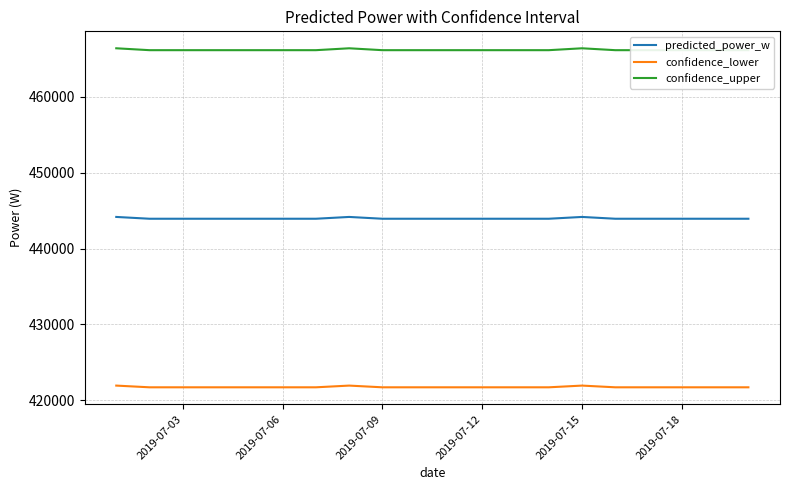

True or false: predicted_power_w and confidence_upper intersect in this chart.

False